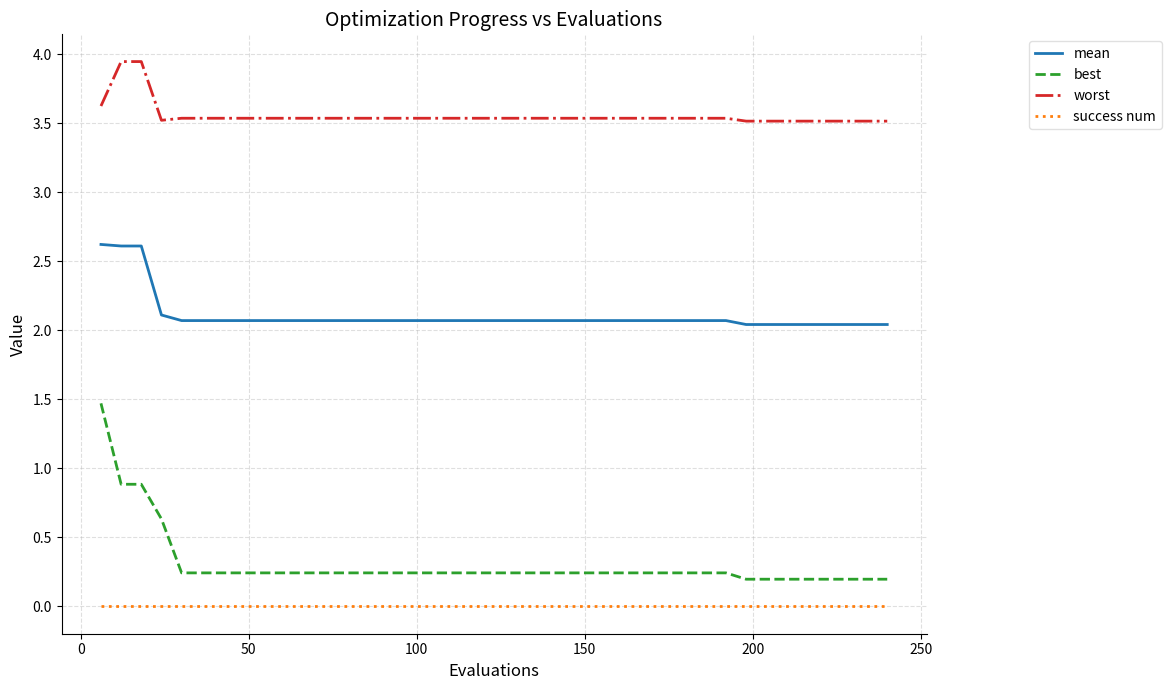

Is this an area chart (filled region under the line)?

No